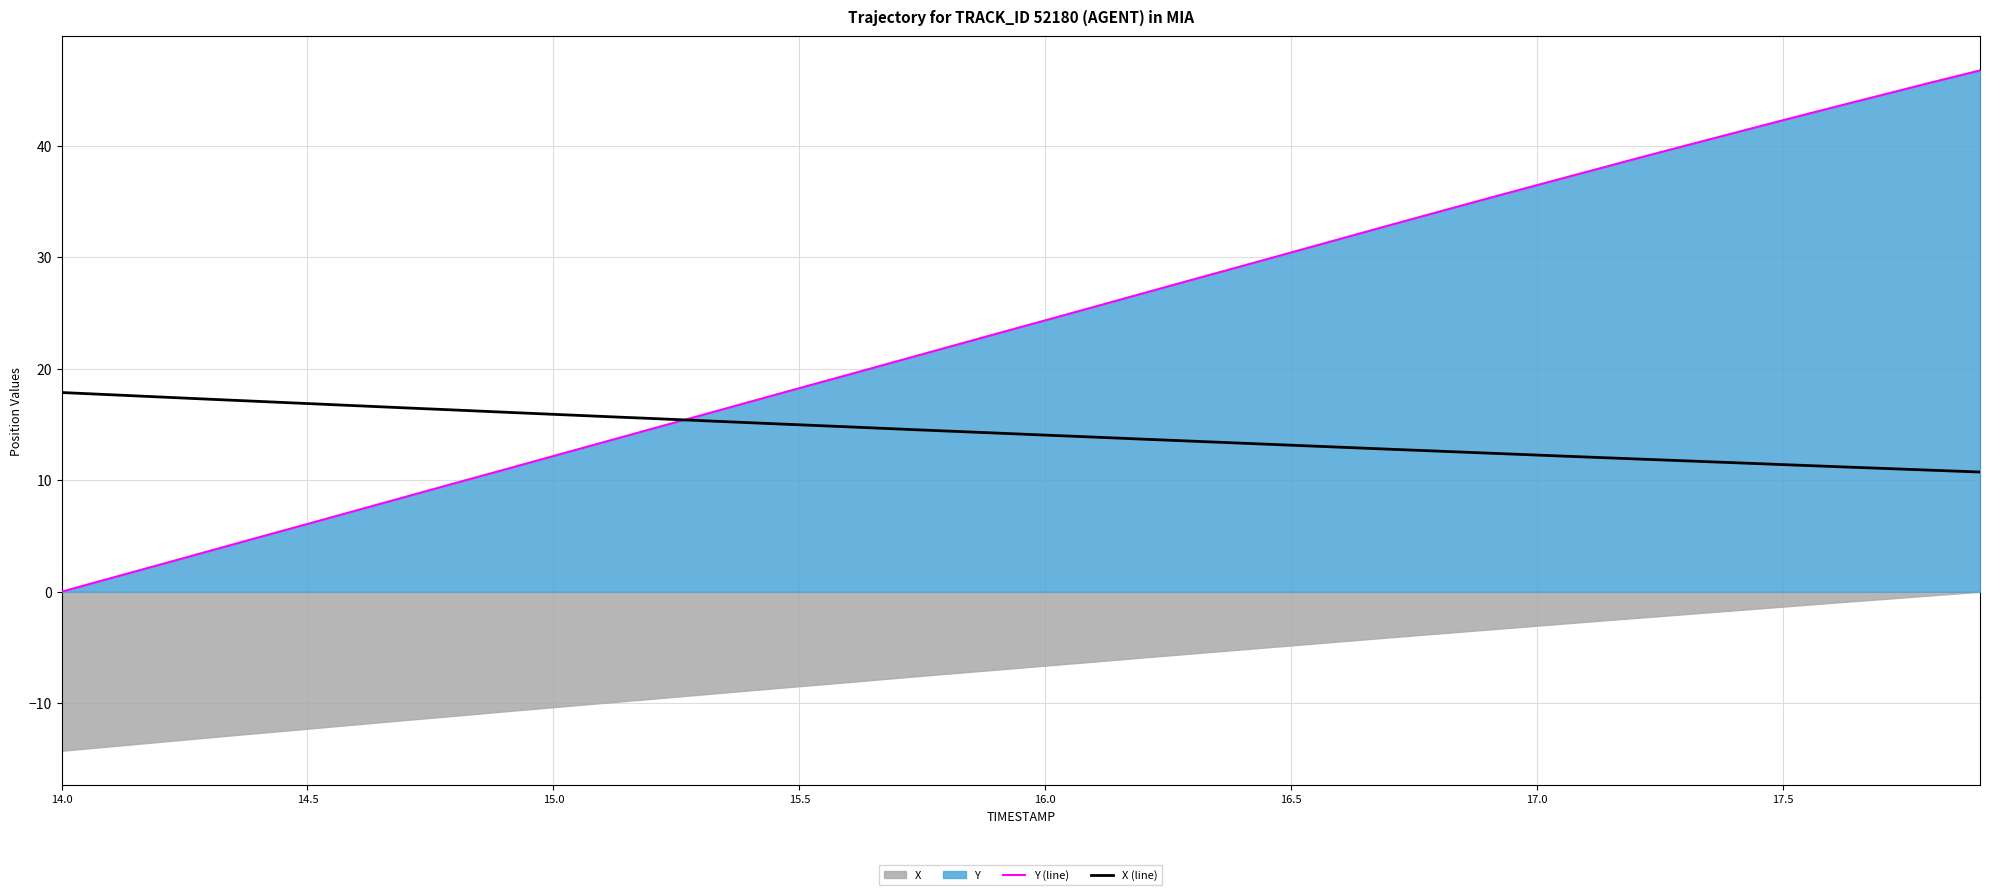

Is it true that X (line) equals 17.9 at 14.0?

True